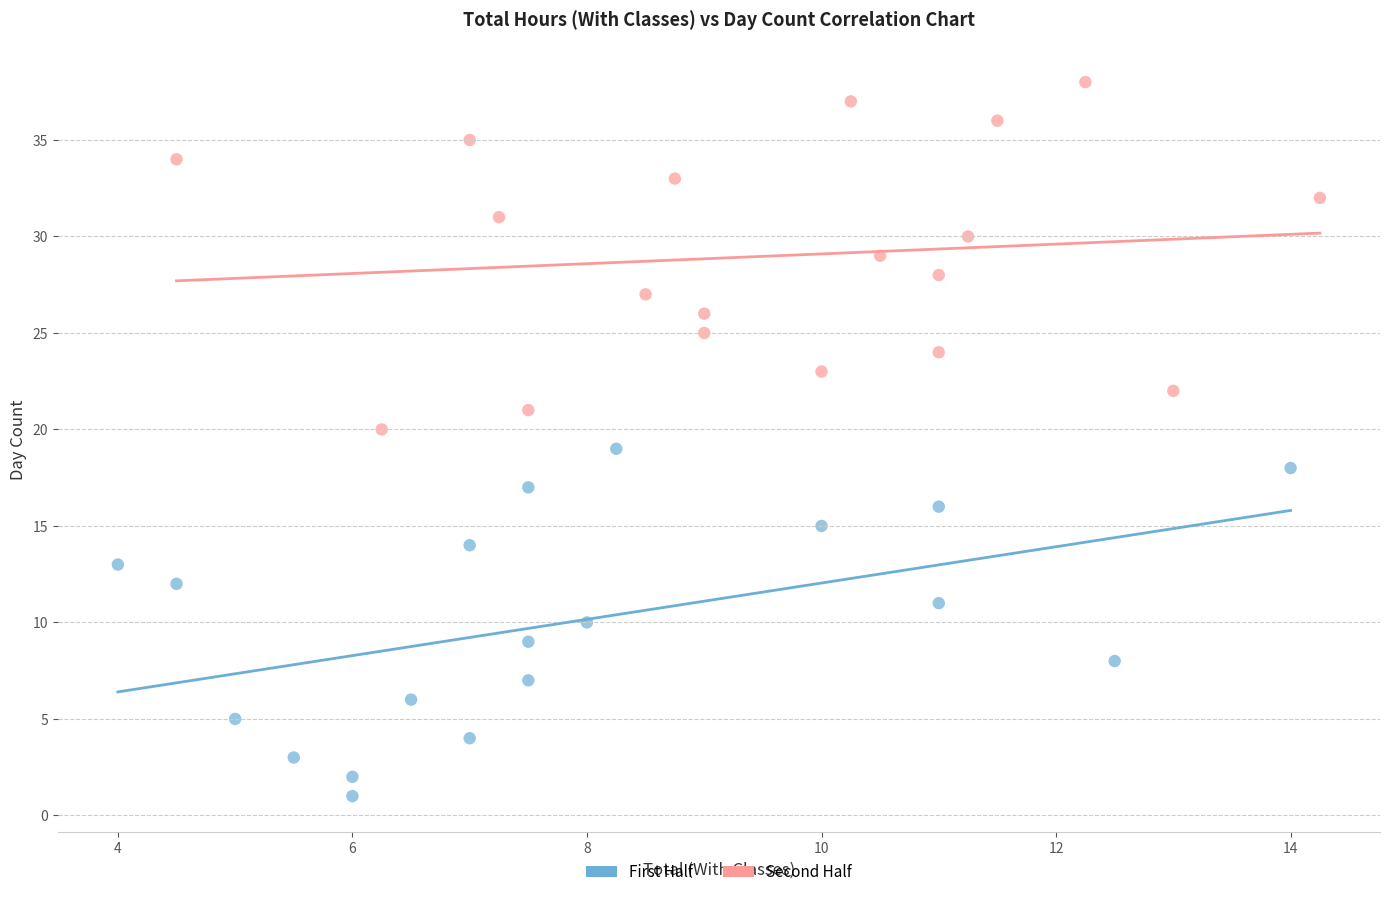

Which series contains the highest Y value?

Second Half